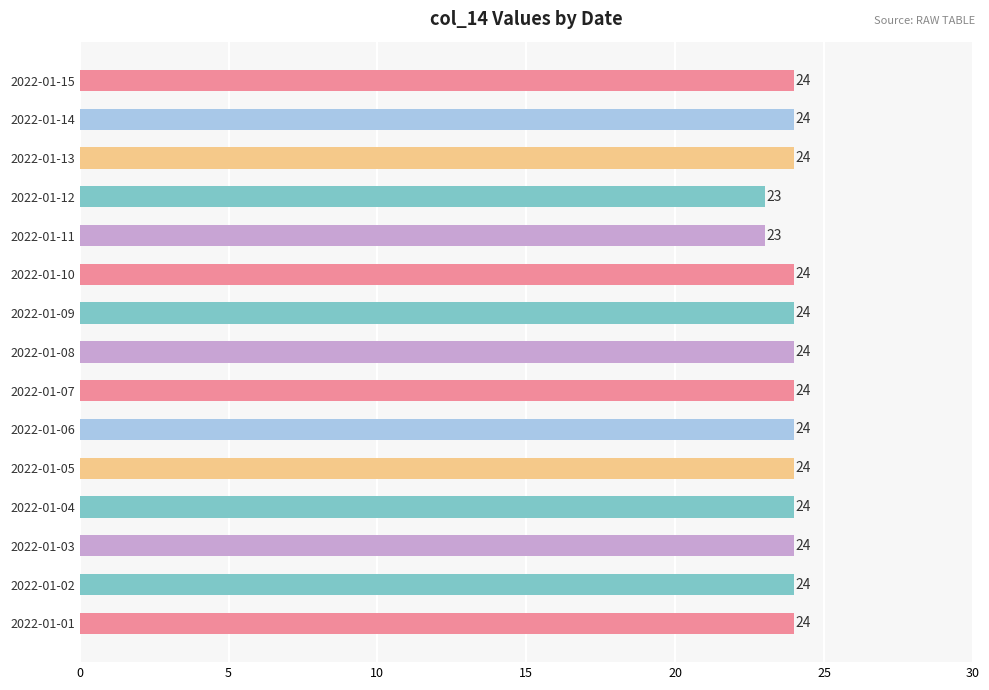

True or false: the data shows 24 at 2022-01-02.

True